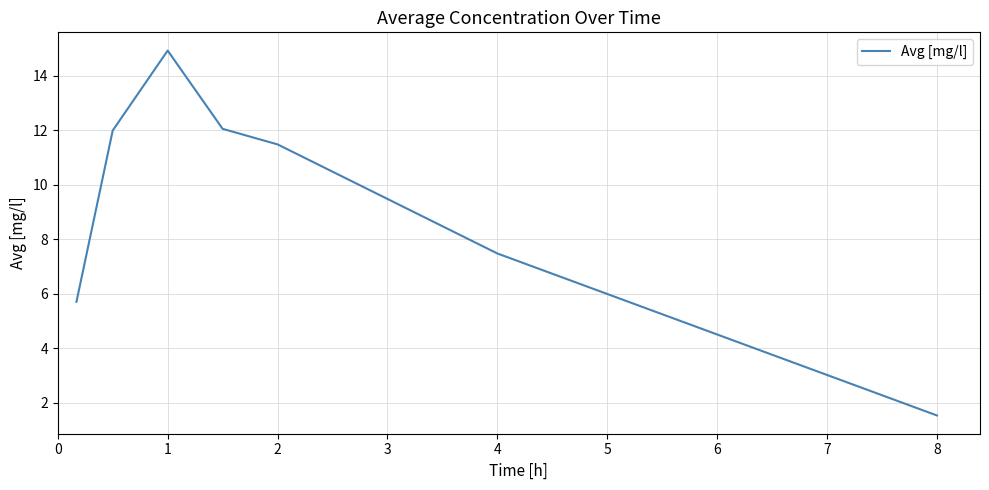

What is the difference between the second highest and second lowest values?

6.3